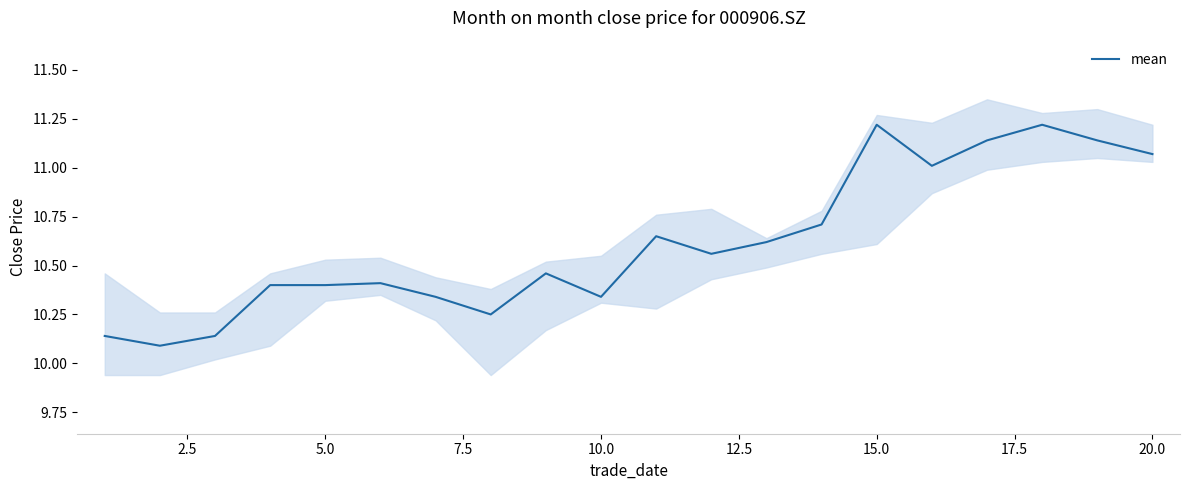

The mean series shows 18.2 at 5.0. True or false?

False